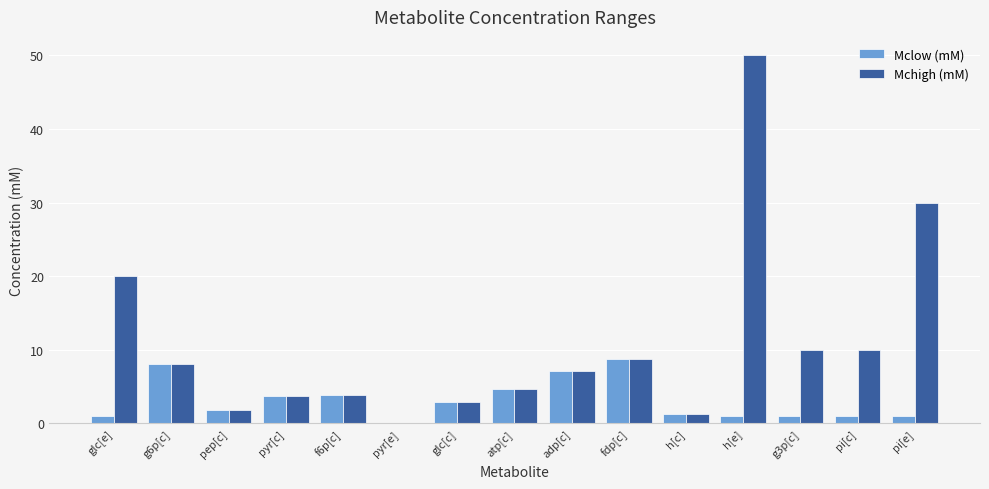

What is the highest value of the Mchigh (mM) series?

50.0